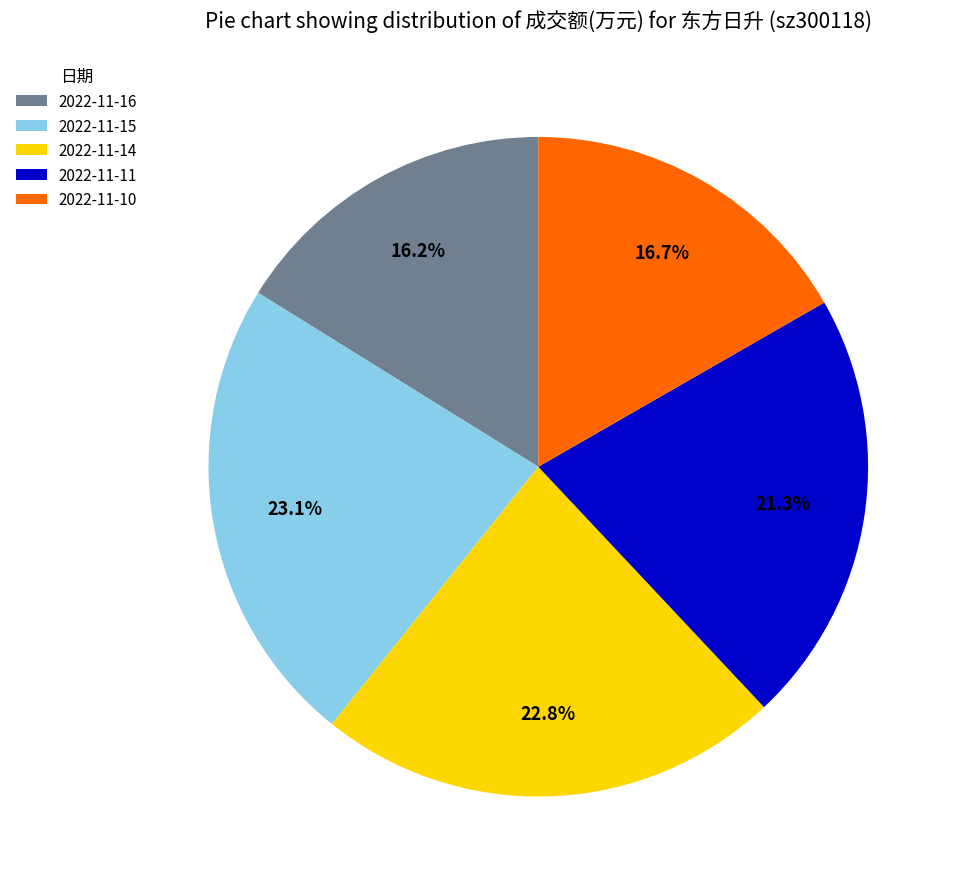

To the nearest percent, what portion does 2022-11-16 represent?

16%